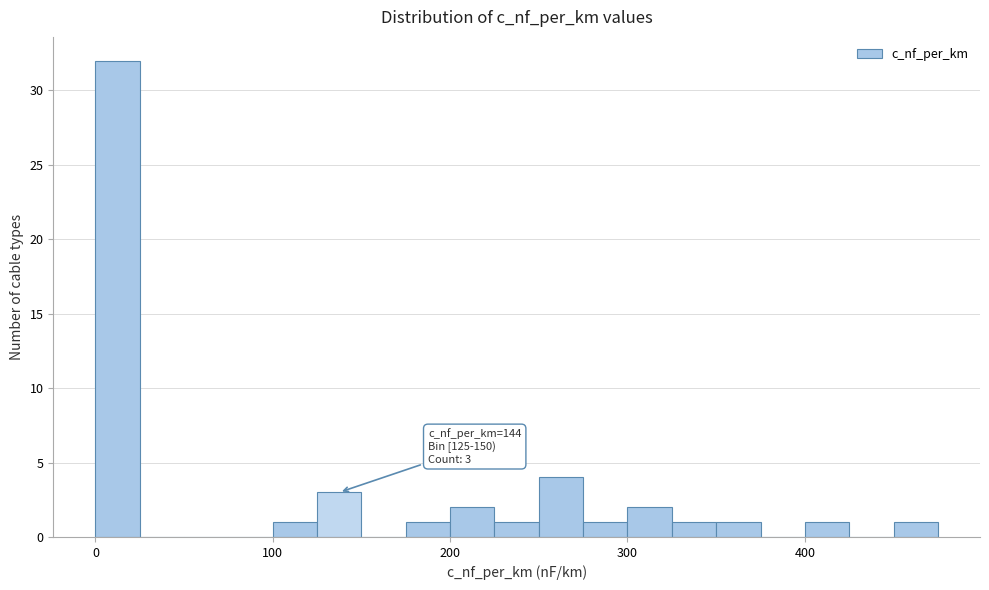

Read against the x-axis, roughly where is the centre of the tallest bar?

10